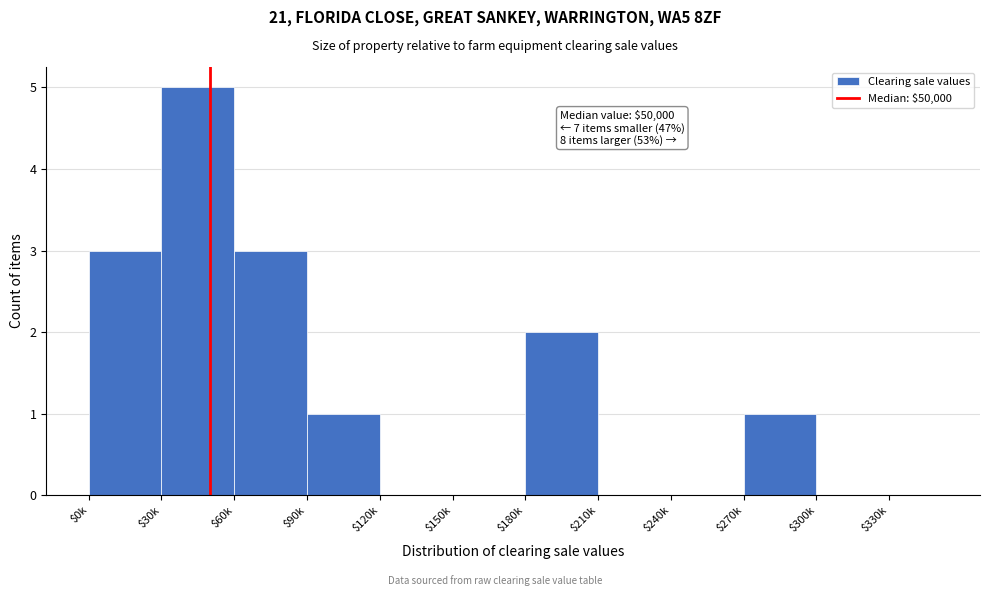

True or false: the data shows 2 at $300k.

False